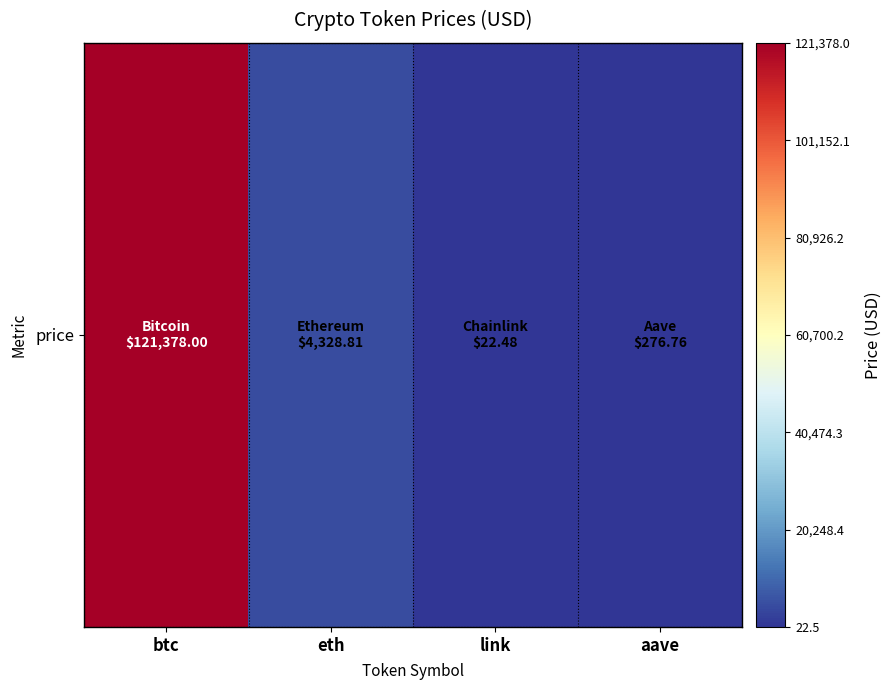

What is the difference between the values at aave and btc?

121101.2